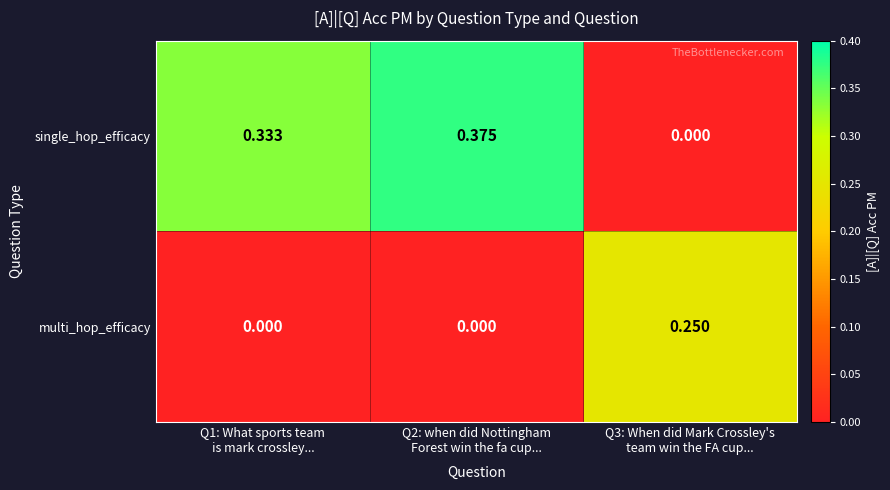

Which series has the widest spread of values?

single_hop_efficacy